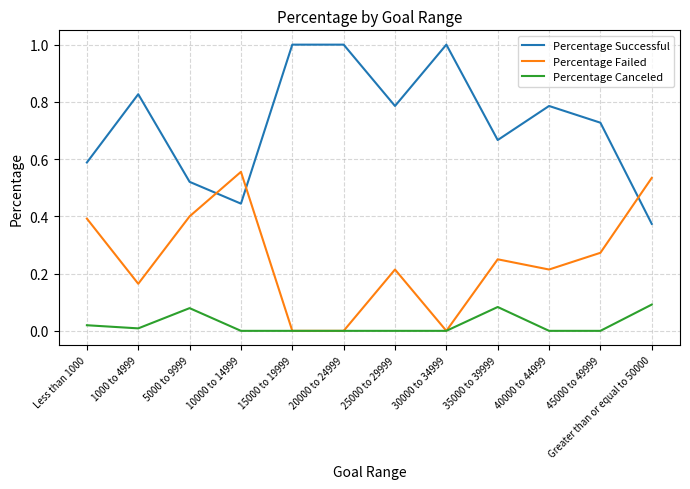

Which series has the largest total across all categories?

Percentage Successful